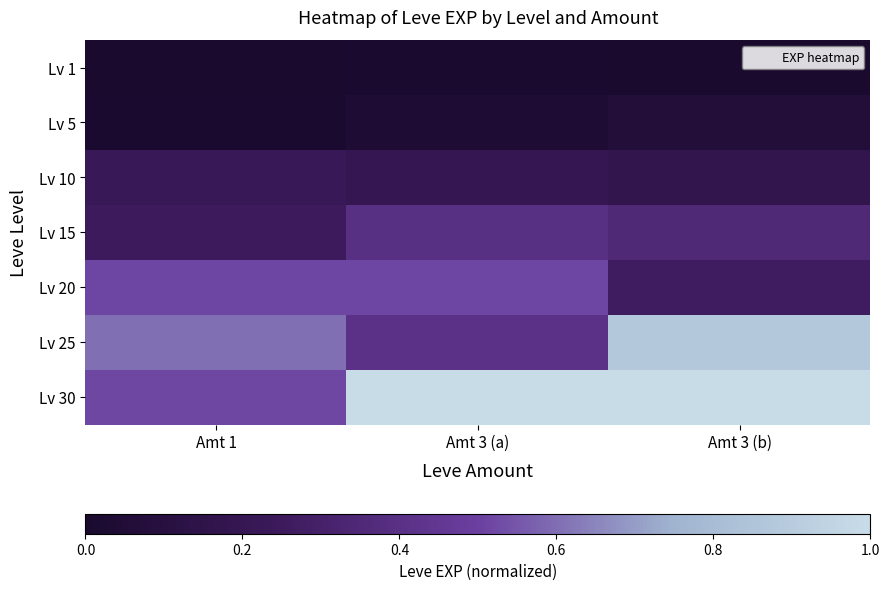

List the series in order of their peak value, highest first.

Lv 30, Lv 25, Lv 20, Lv 15, Lv 10, Lv 5, Lv 1